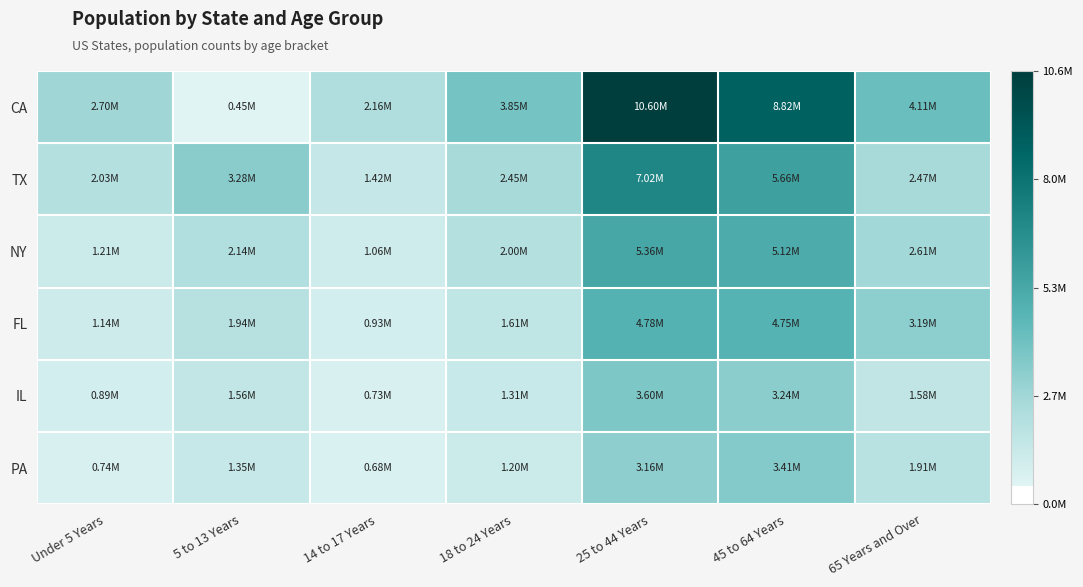

At which category is the sum across all series the highest?

25 to 44 Years